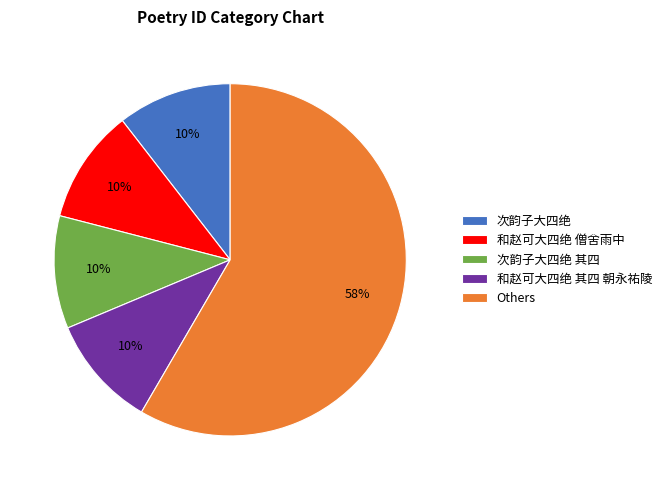

True or false: 和赵可大四绝 僧舍雨中 accounts for 25% of the total.

False